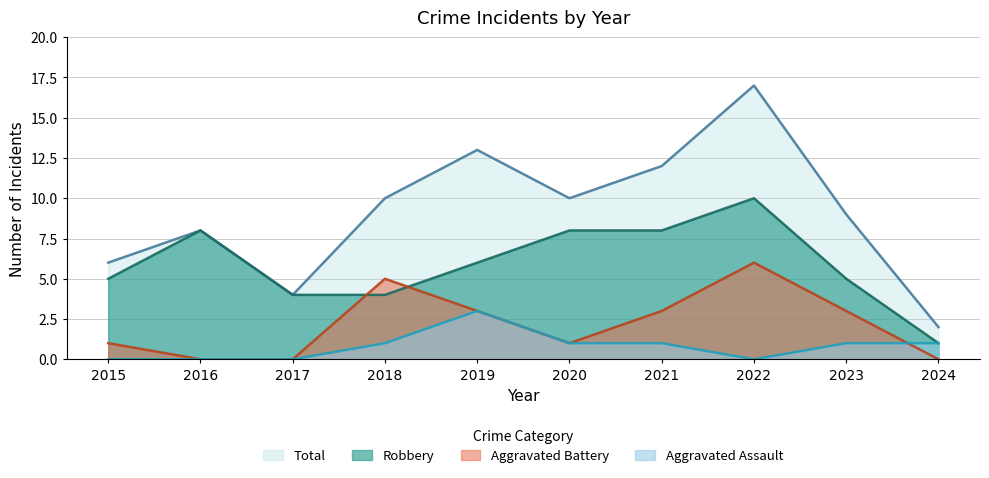

What is the total value across all series at 2019?

25